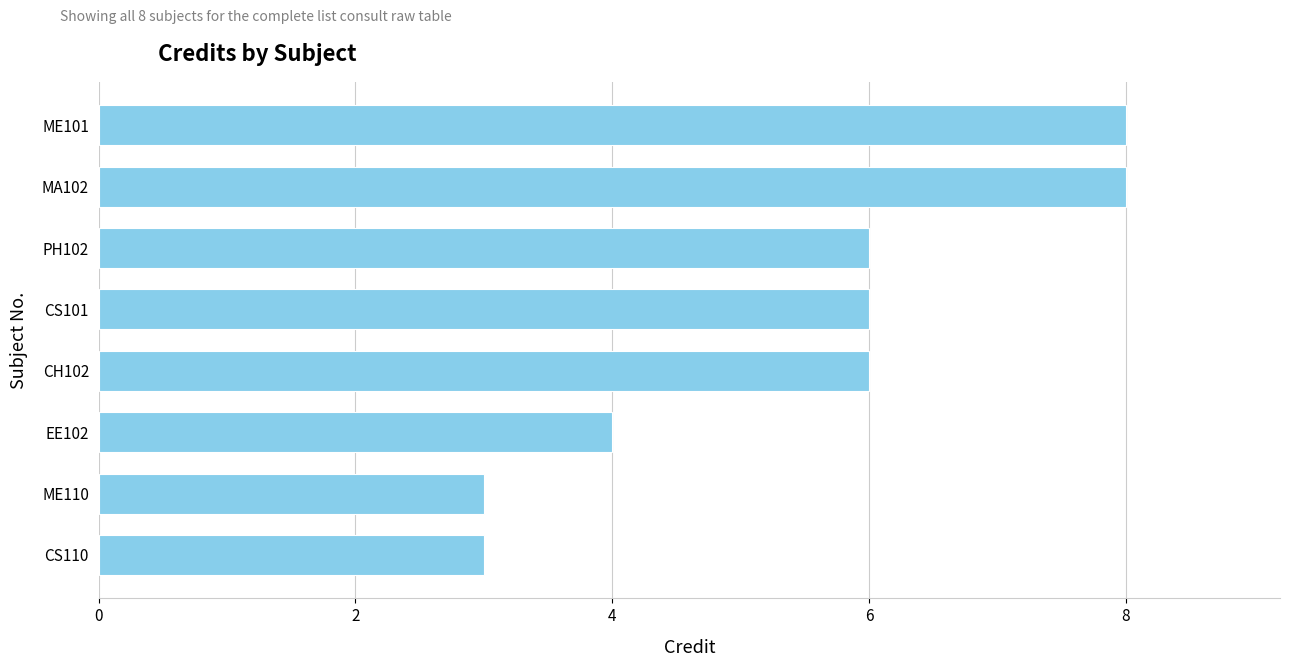

Does the chart contain any negative values?

No